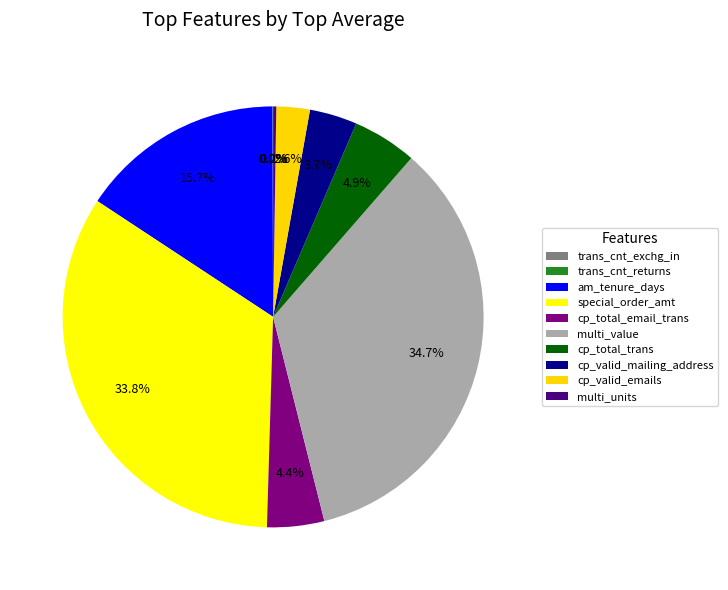

Which category has the smallest portion of the pie?

trans_cnt_exchg_in